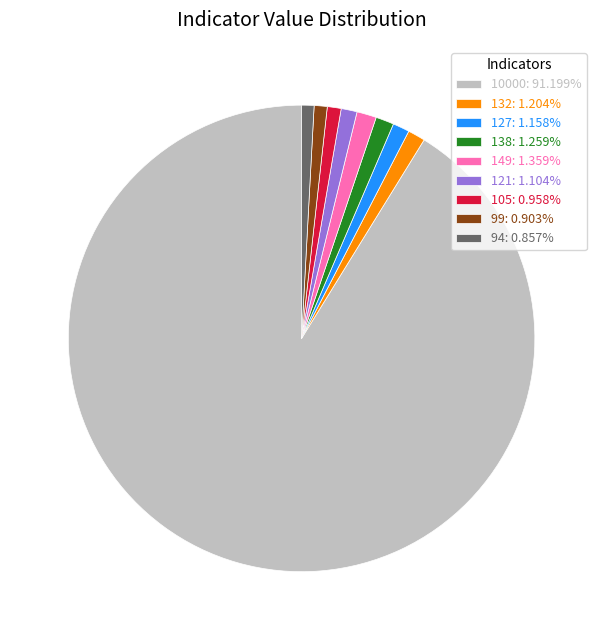

Is there a majority slice in this chart?

Yes